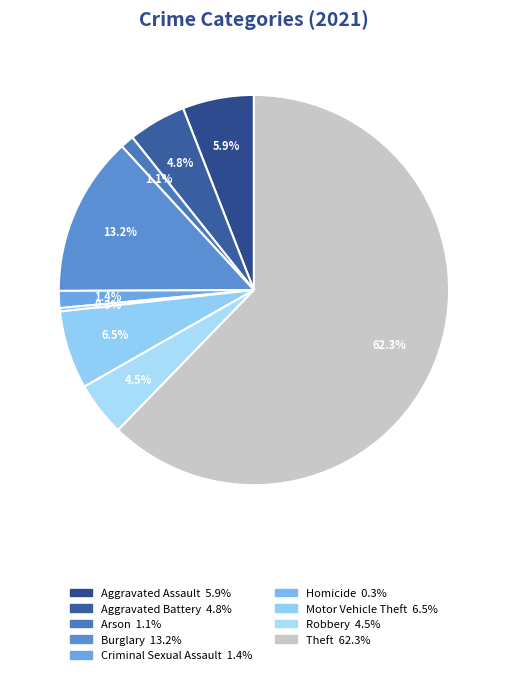

How many slices are in this pie chart?

9